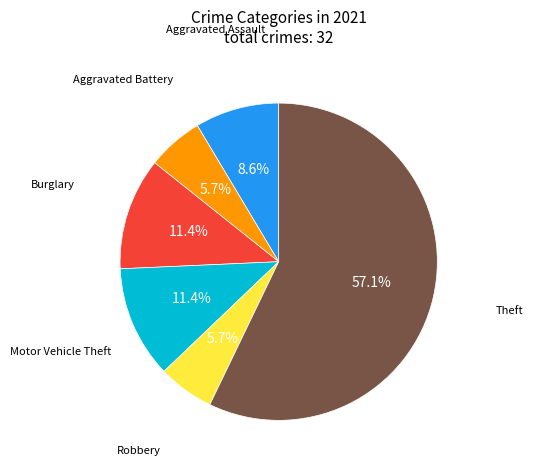

How many segments does this pie chart have?

6